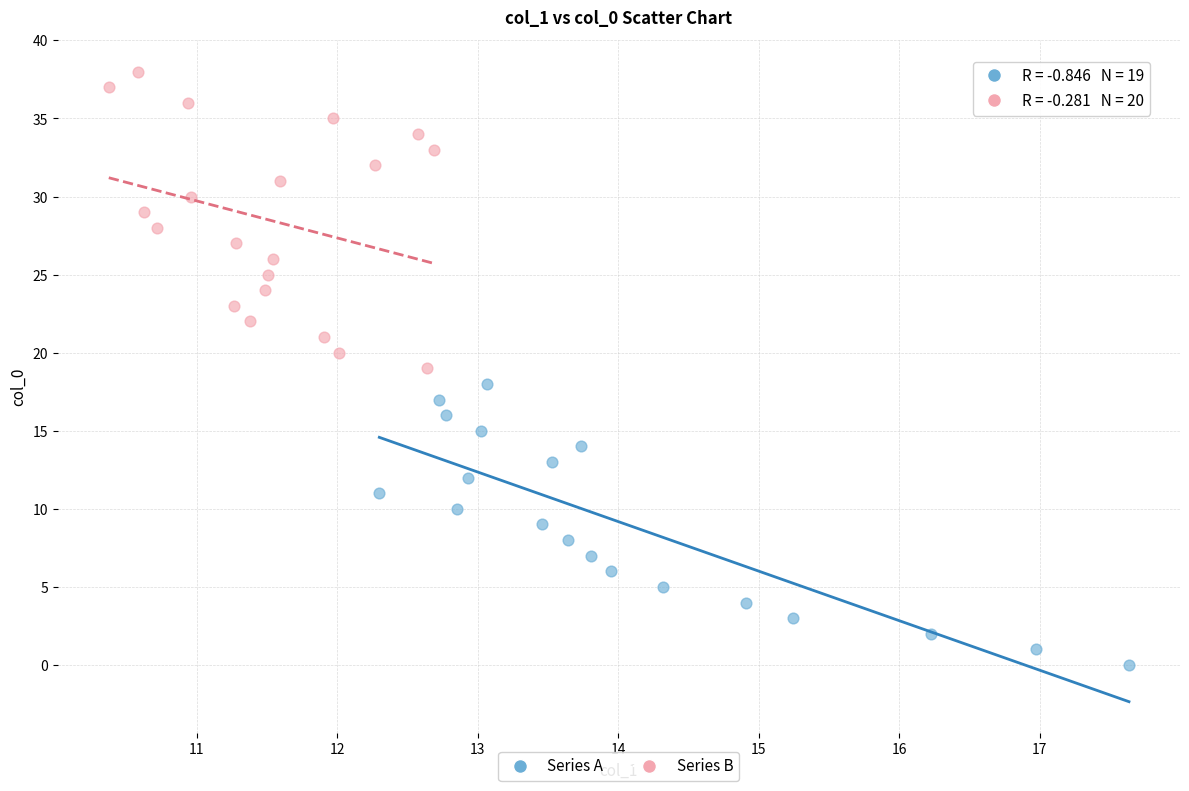

What are all the series names shown in the legend?

Series A, Series B